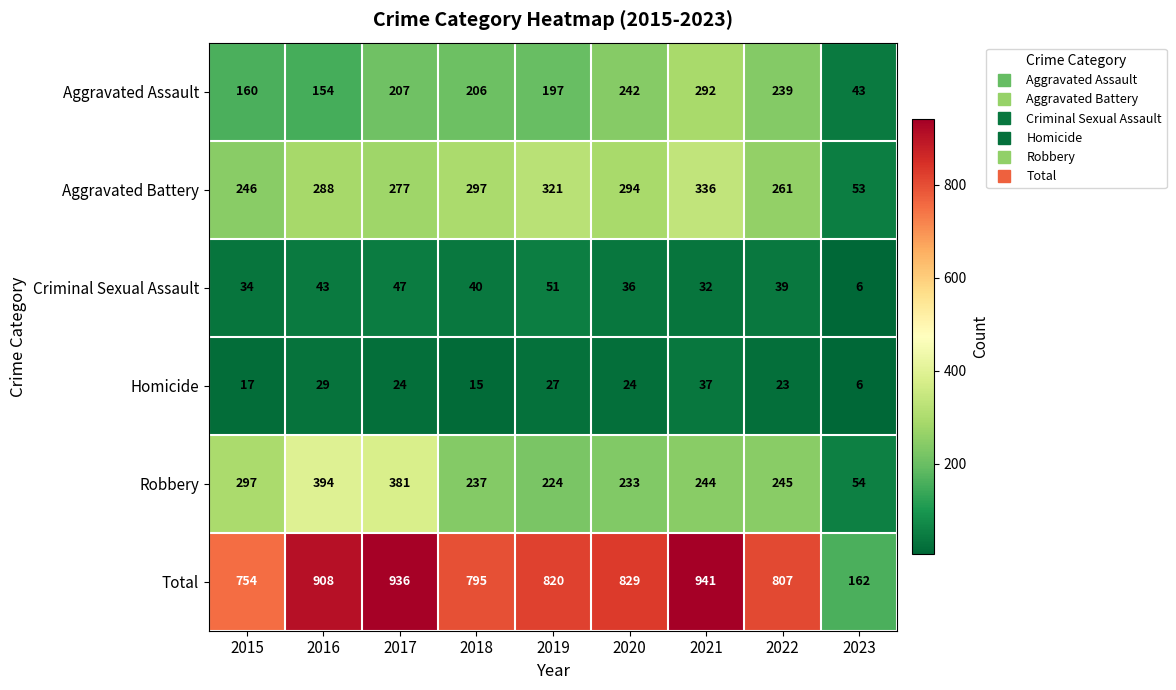

The Criminal Sexual Assault series shows 13 at 2019. True or false?

False